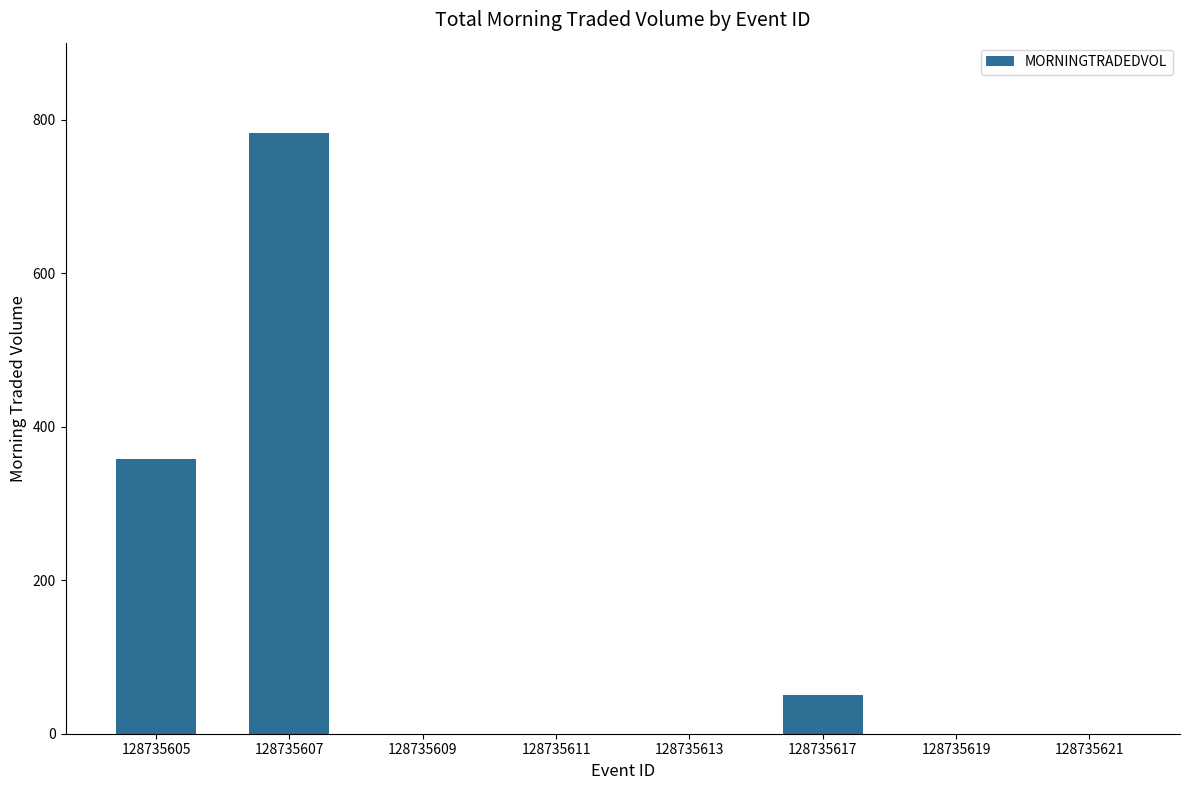

The value at 128735621 is 0.0. True or false?

True